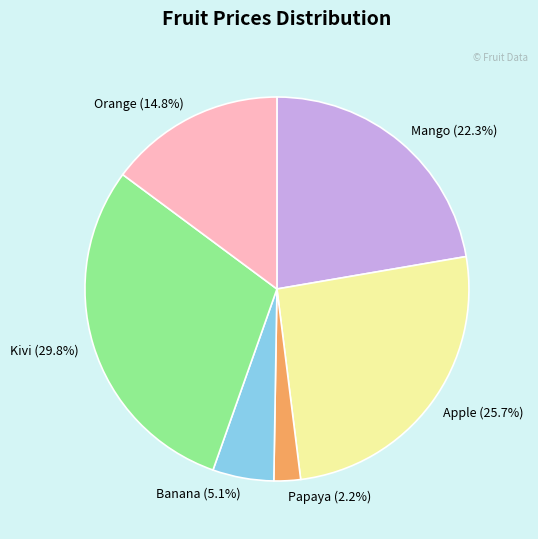

Rank the categories by value from highest to lowest.

Kivi, Apple, Mango, Orange, Banana, Papaya